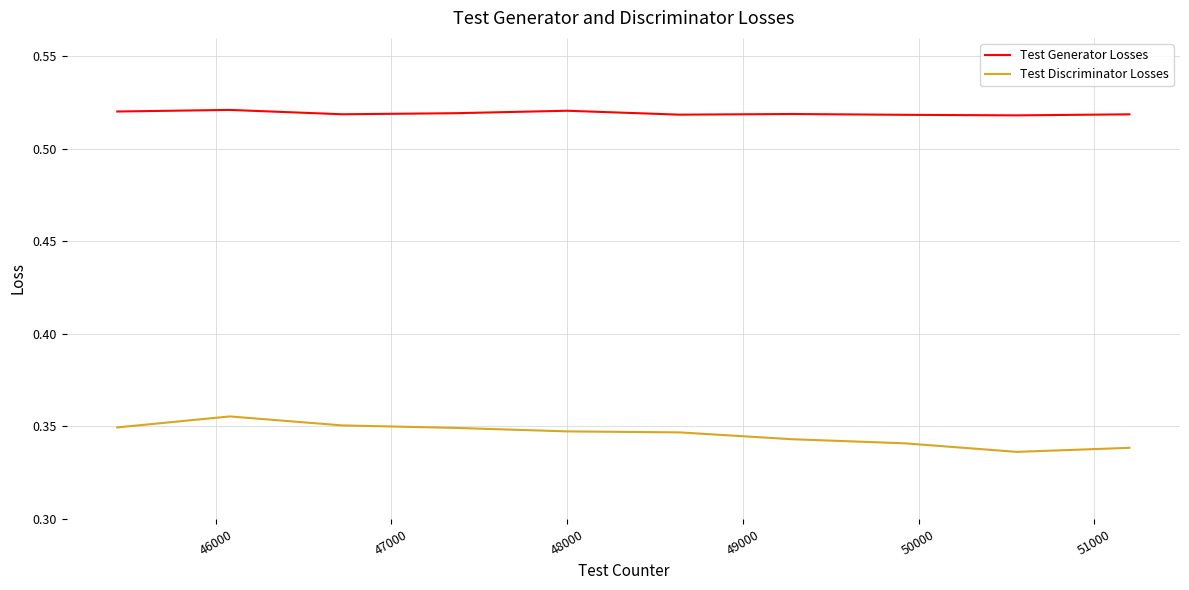

True or false: Test Generator Losses and Test Discriminator Losses intersect in this chart.

False